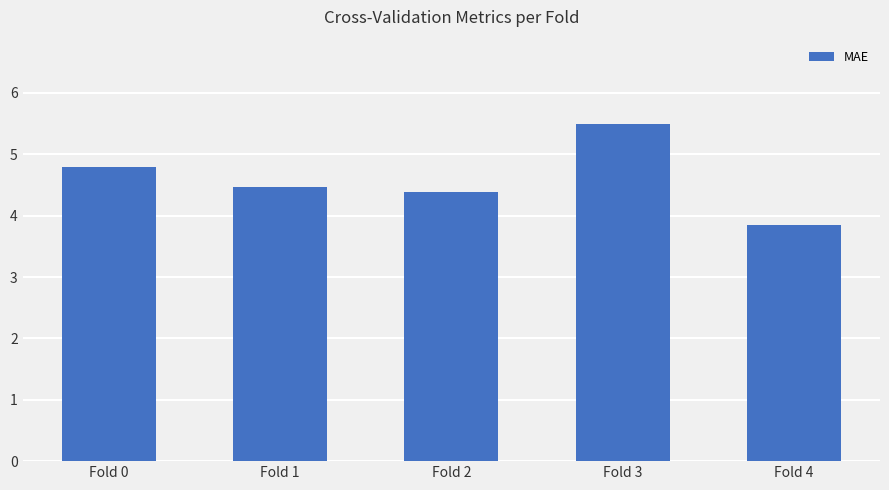

What is the sum of the values at Fold 0 and Fold 2?

9.2